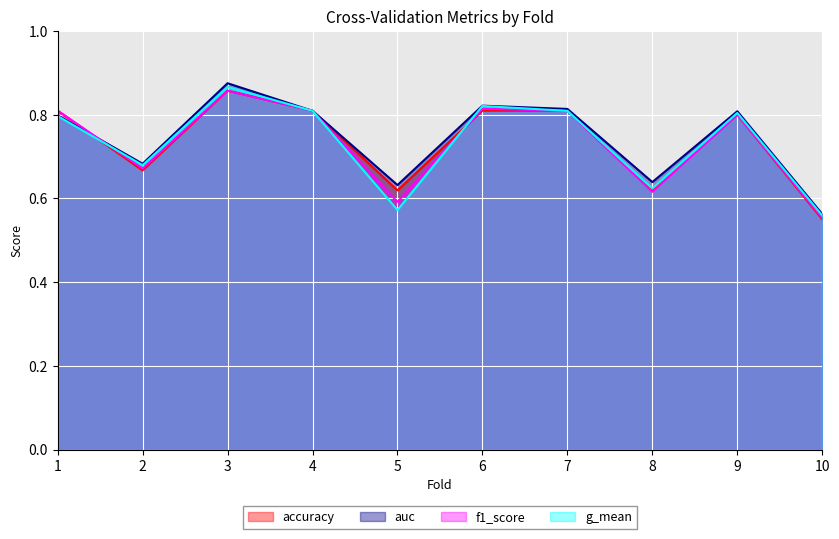

Is it true that g_mean equals 0.9 at 3?

True